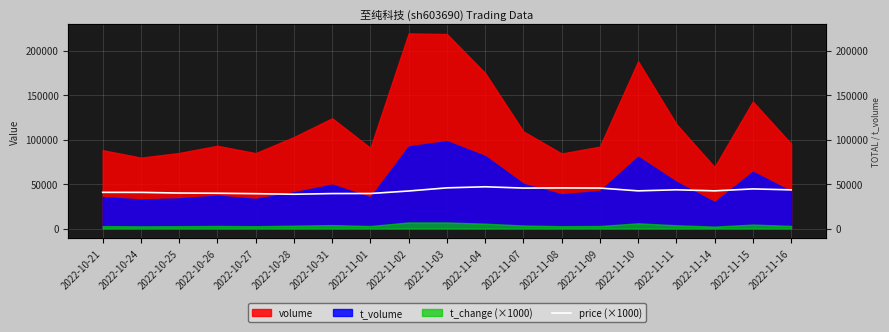

Is it true that the value at 2022-11-14 is 42360?

True